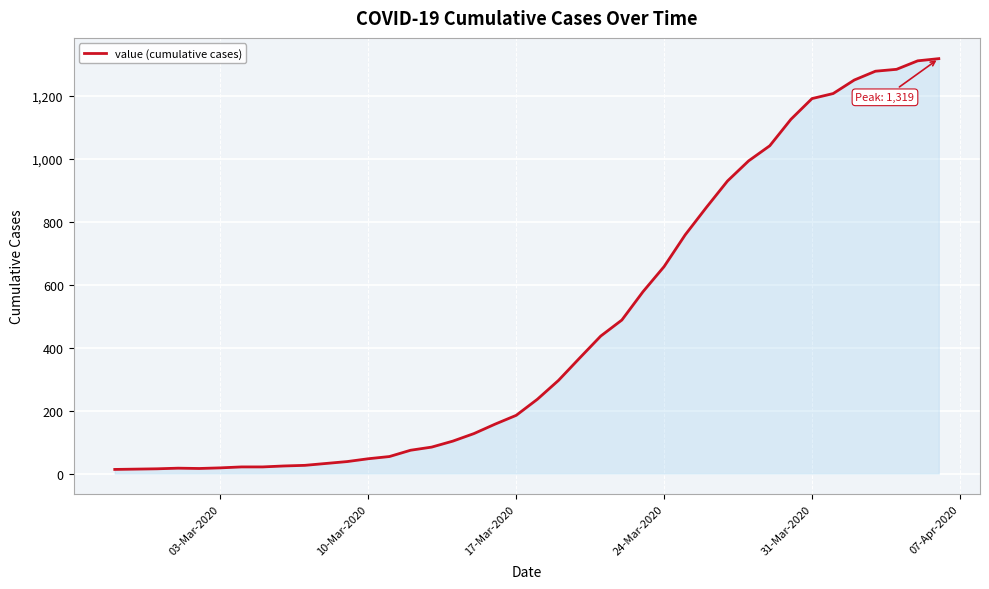

What is the greatest value displayed?

1319